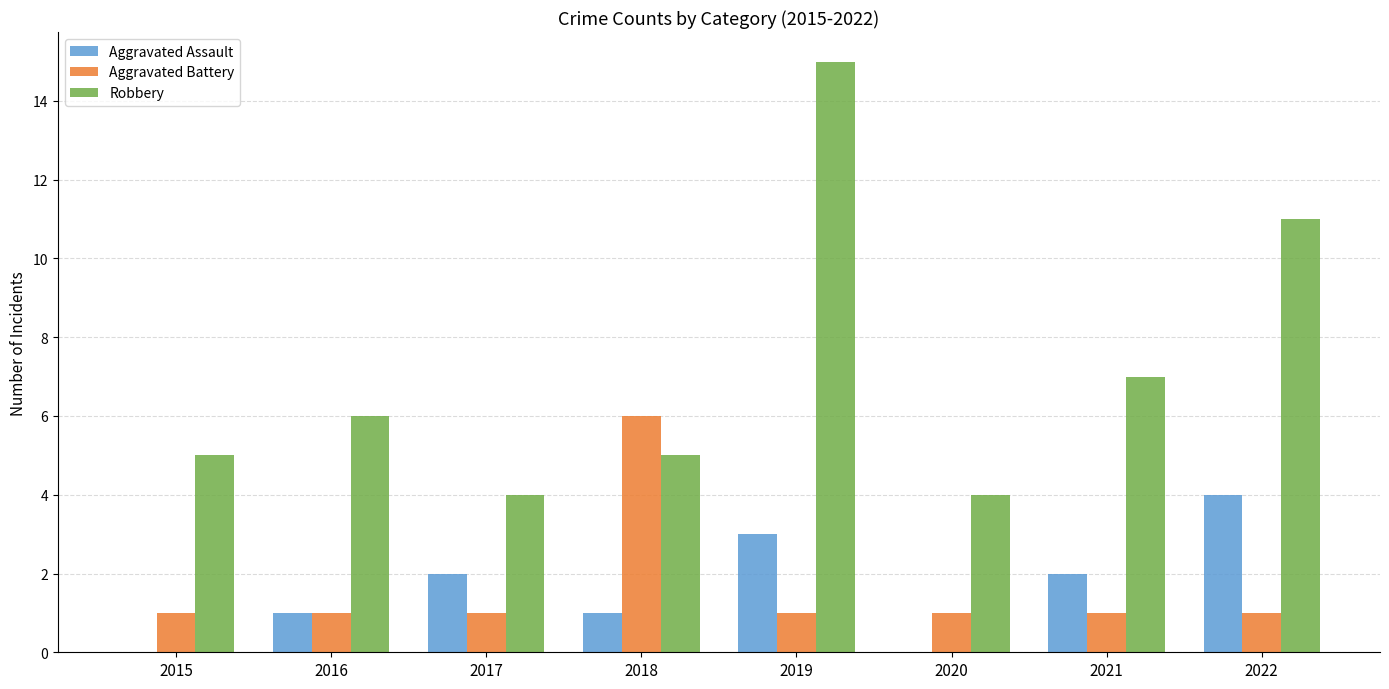

Reading left to right, extract all data points from this chart.

Aggravated Assault: 0	1	2	1	3	0	2	4
Aggravated Battery: 1	1	1	6	1	1	1	1
Robbery: 5	6	4	5	15	4	7	11